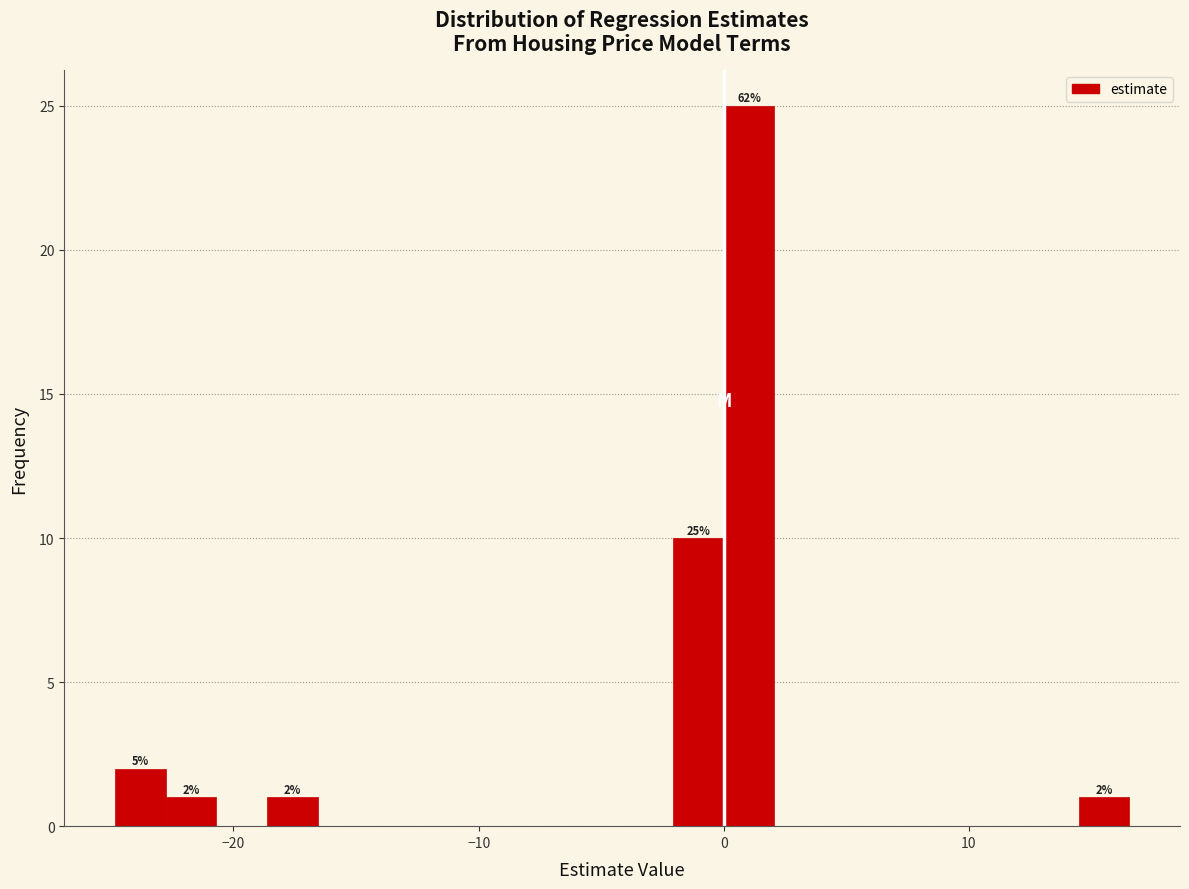

Around what value on the x-axis is the tallest bar? Give the approximate position of its centre, as read against the axis.

1